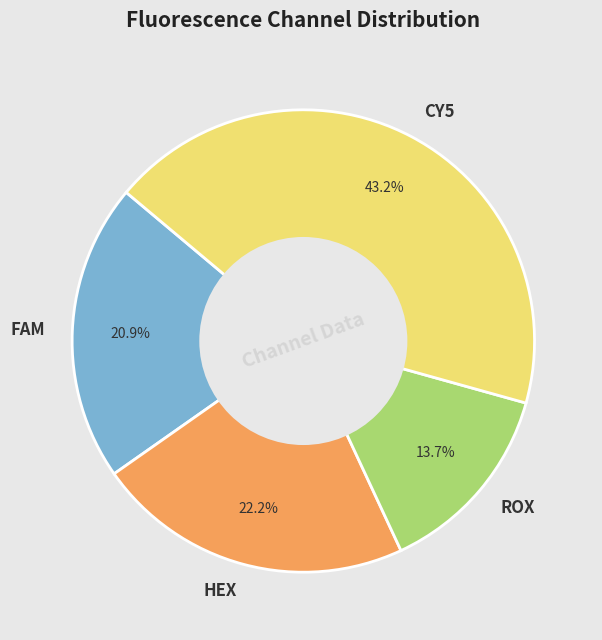

Do CY5 and ROX together represent more than half of the pie?

Yes